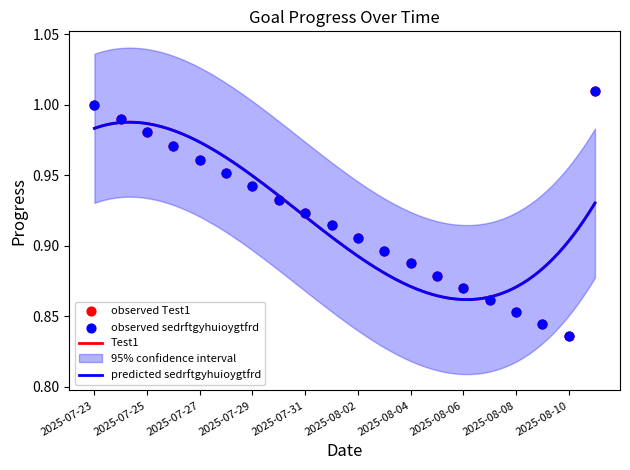

What is the total value across all series at 2025-07-28?

1.9